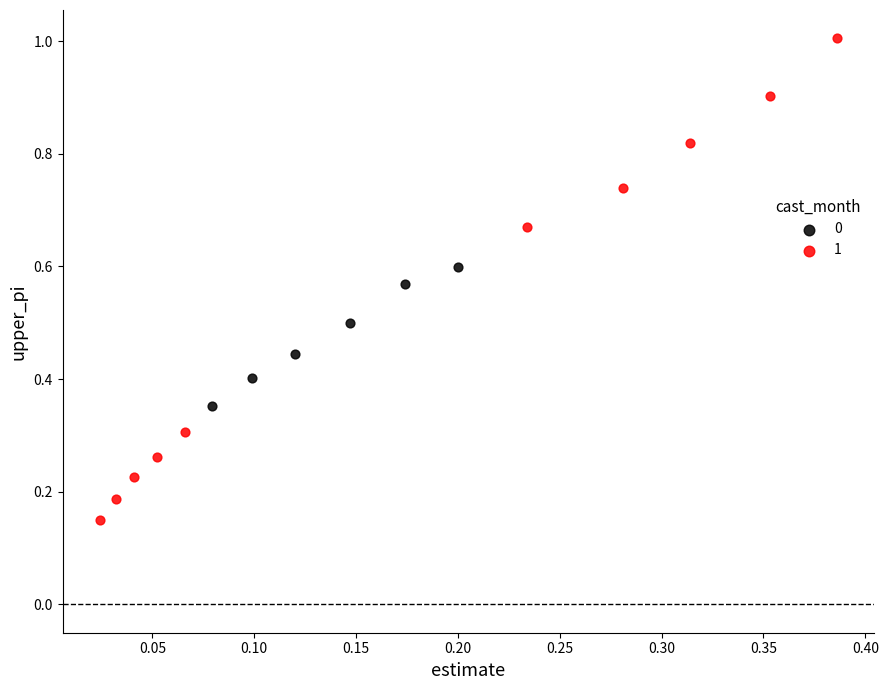

Which series reaches the minimum Y coordinate?

1